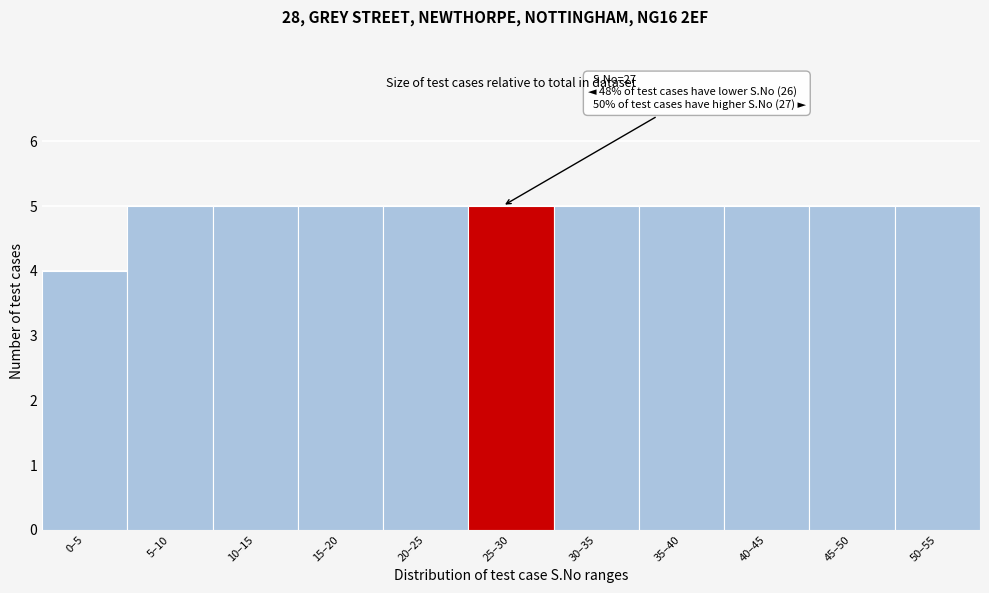

Reading left to right, transcribe all the data shown in this chart.

0–5=4	5–10=5	10–15=5	15–20=5	20–25=5	25–30=5	30–35=5	35–40=5	40–45=5	45–50=5	50–55=5